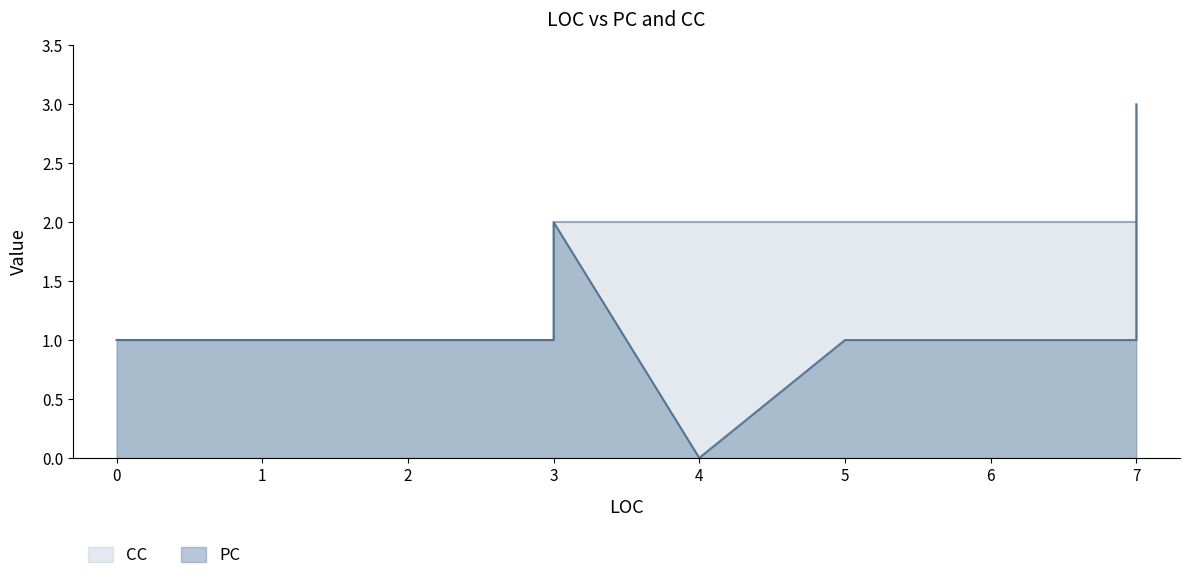

At which category is the sum across all series the highest?

7